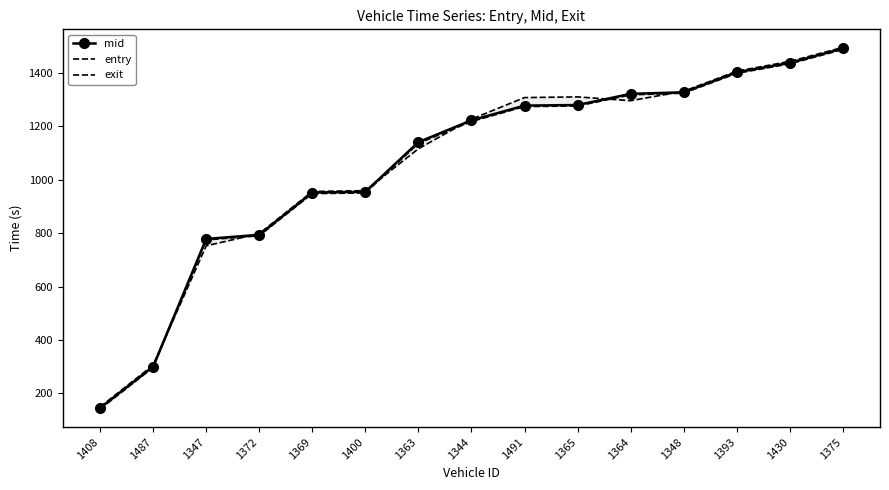

What is the label of the 13th point from the right?

1347